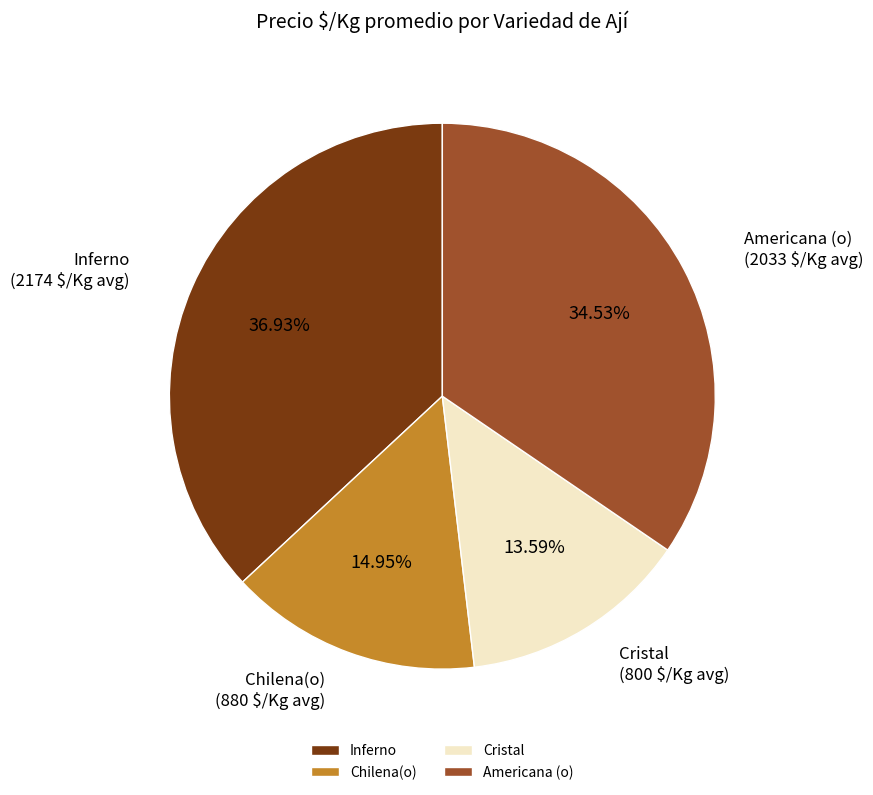

What is the ratio of the value at Cristal to the value at Americana (o)?

0.4